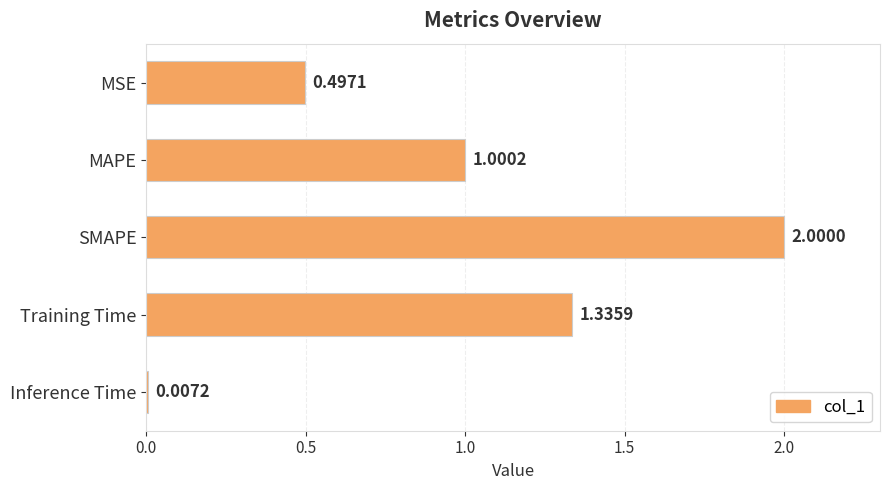

Which category has the lowest value across all series?

Inference Time